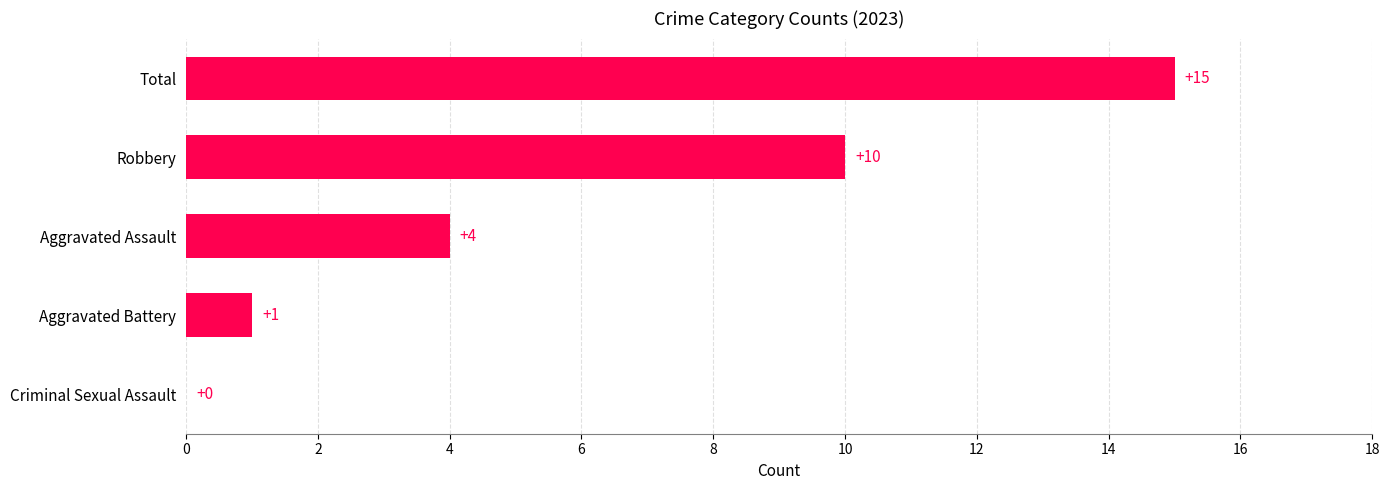

What is the change in value from Aggravated Battery to Total?

+14